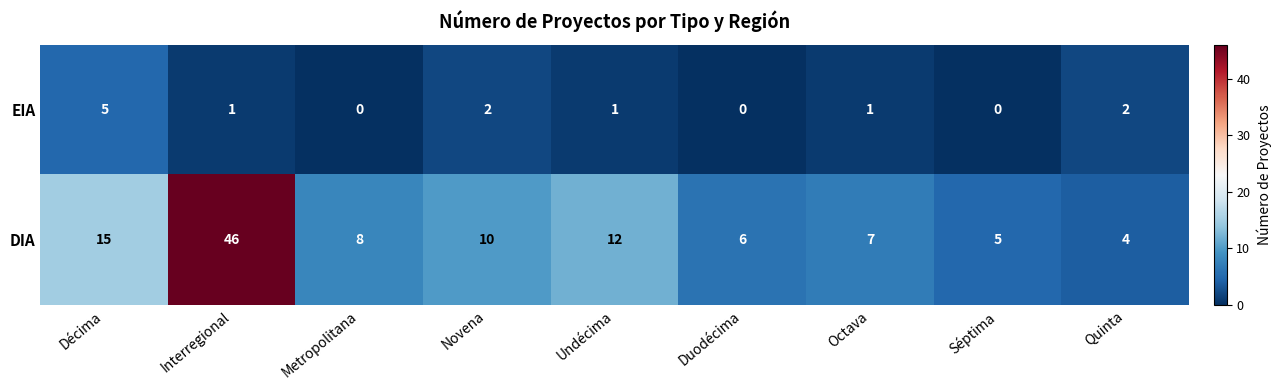

Where does the EIA series first go above 1?

Décima